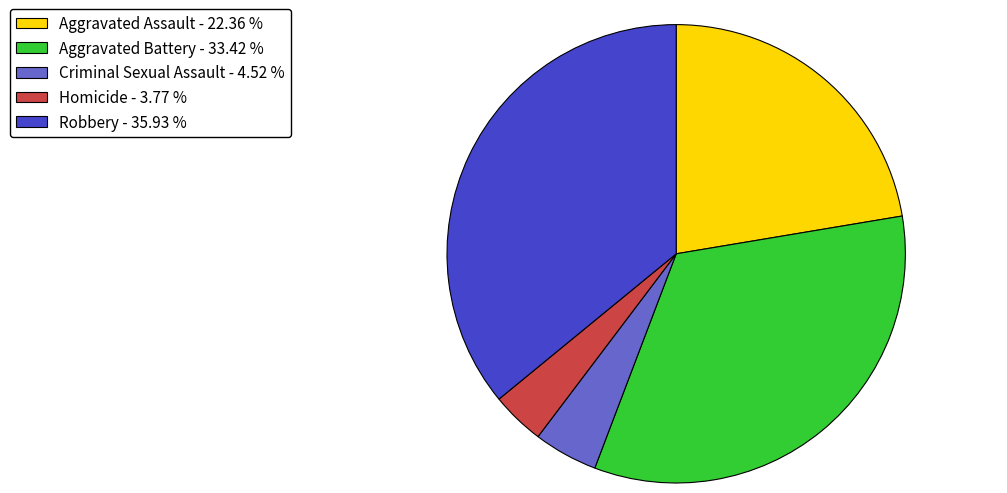

Combined, do Aggravated Battery - 33.42 % and Robbery - 35.93 % account for over 50%?

Yes